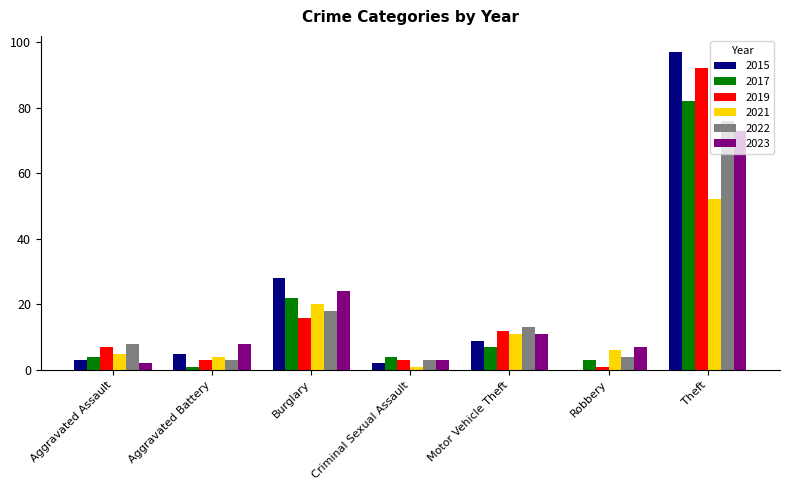

Is the value of 2021 at Theft greater than the value of 2015 at Aggravated Assault?

Yes